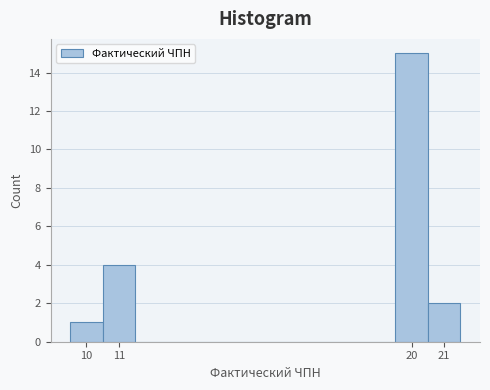

Reading left to right, list every bar in this chart as the range it spans on the x-axis followed by its height. The values are not printed on the chart, so give them approximately, as read against the axis.

9.5 to 10.5: 1
10.5 to 11.5: 4
11.5 to 12.5: 0
12.5 to 13.5: 0
13.5 to 14.5: 0
14.5 to 15.5: 0
15.5 to 16.5: 0
16.5 to 17.5: 0
17.5 to 18.5: 0
18.5 to 19.5: 0
19.5 to 20.5: 15
20.5 to 21.5: 2